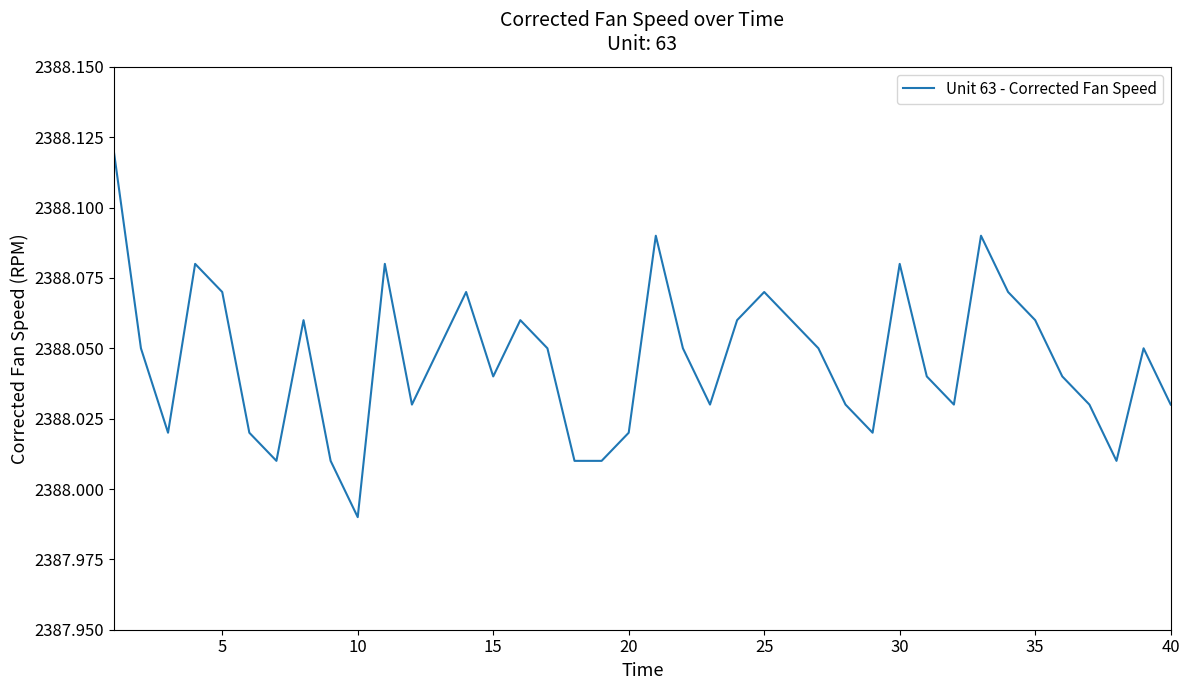

Which label corresponds to the smallest value in the chart?

10